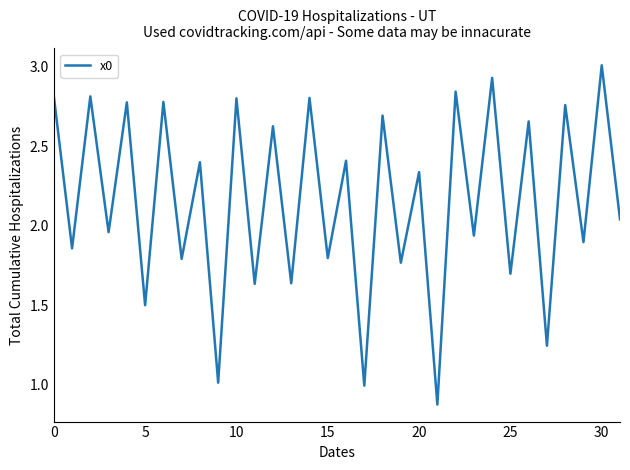

What is the maximum value shown in the chart?

3.0